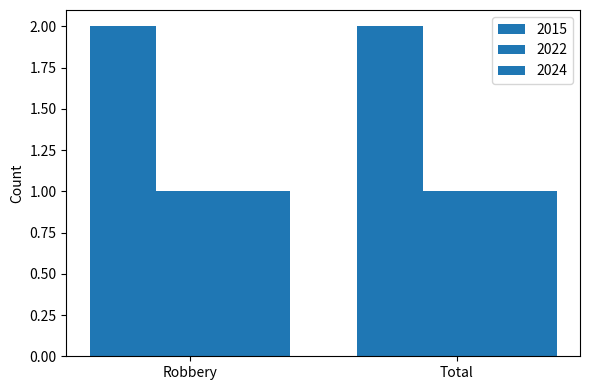

List the series in order of their peak value, lowest first.

2022, 2024, 2015